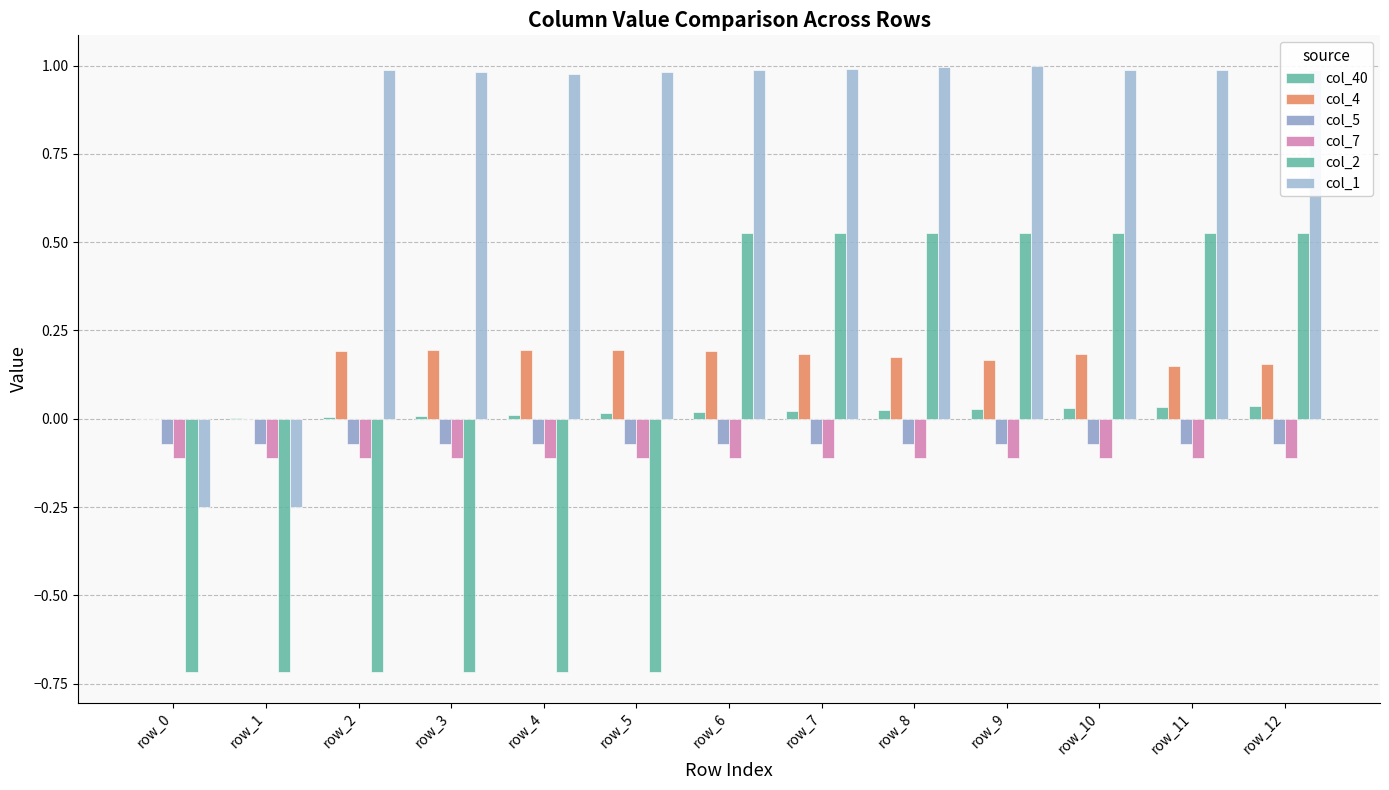

How many col_2 values are between 0 and 1?

7